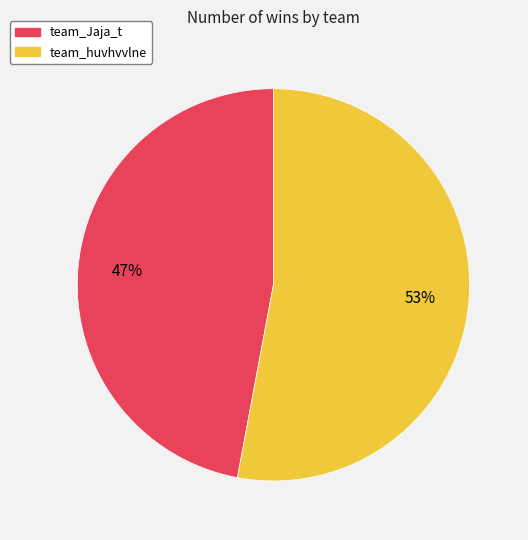

Which category has the biggest portion of the pie?

team_huvhvvlne